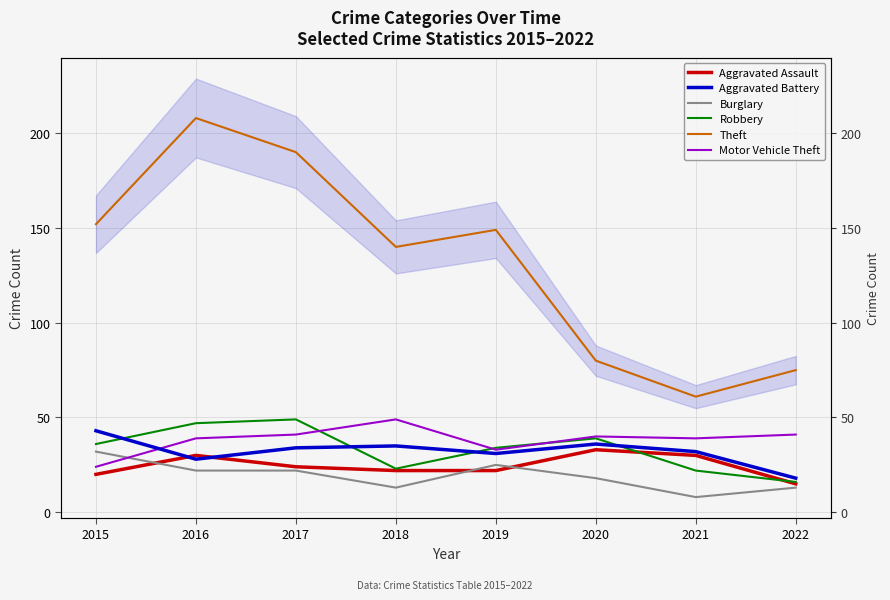

Reading right to left, what are all the values shown in this chart?

Aggravated Assault: 15	30	33	22	22	24	30	20
Aggravated Battery: 18	32	36	31	35	34	28	43
Burglary: 13	8	18	25	13	22	22	32
Robbery: 16	22	39	34	23	49	47	36
Theft: 75	61	80	149	140	190	208	152
Motor Vehicle Theft: 41	39	40	33	49	41	39	24